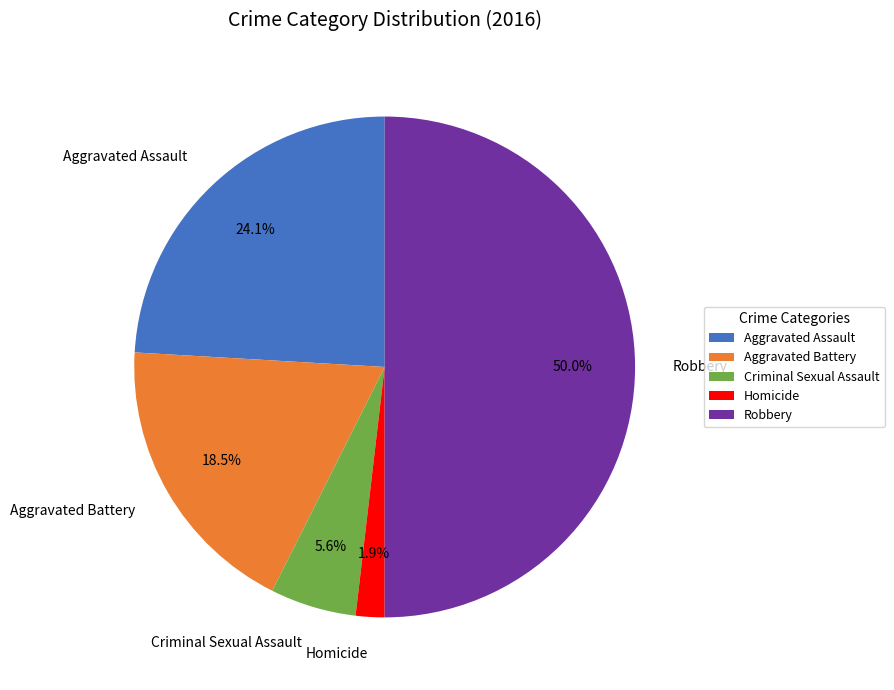

Does Aggravated Battery represent more than half of the total?

No